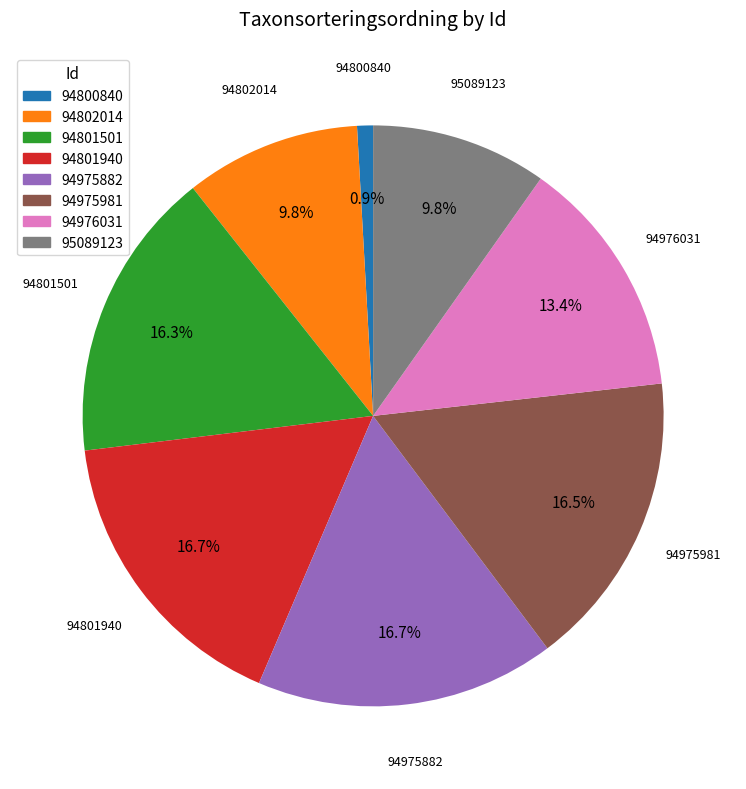

Is there a majority slice in this chart?

No